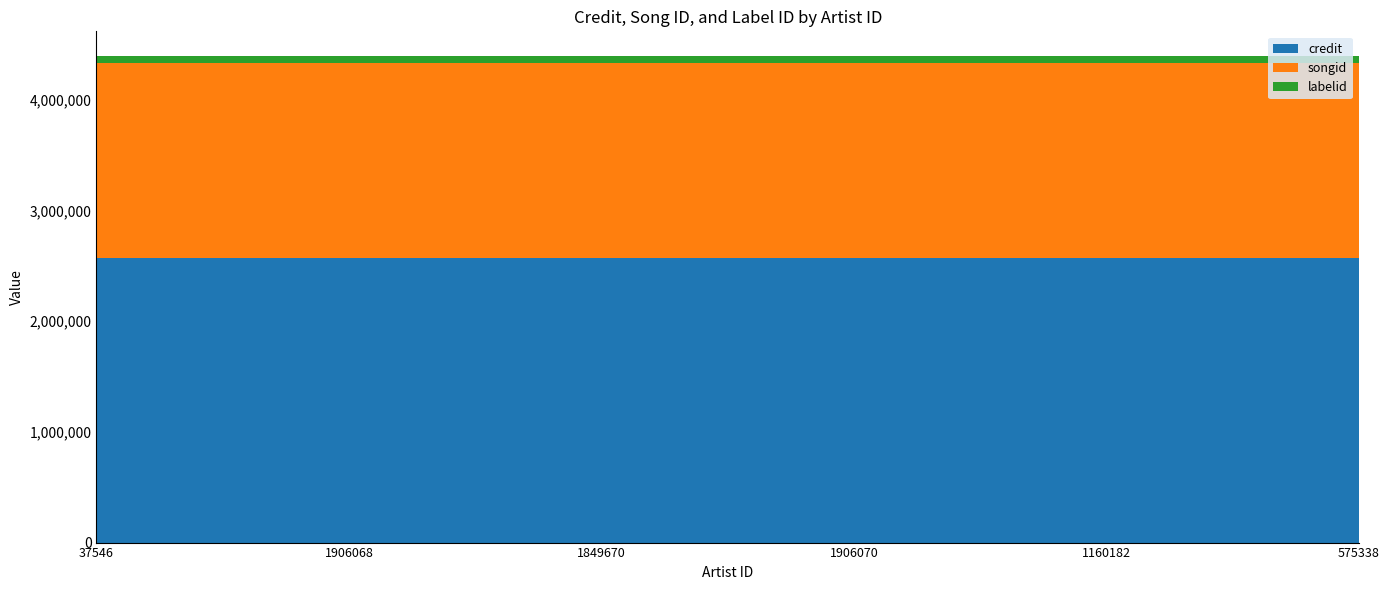

Reading left to right, what are all the values shown in this chart?

credit: 37546=2573377	1906068=2573377	1849670=2573377	1906070=2573377	1160182=2573377	575338=2573377
songid: 37546=1764299	1906068=1764299	1849670=1764299	1906070=1764299	1160182=1764299	575338=1764299
labelid: 37546=61715	1906068=61715	1849670=61715	1906070=61715	1160182=61715	575338=61715